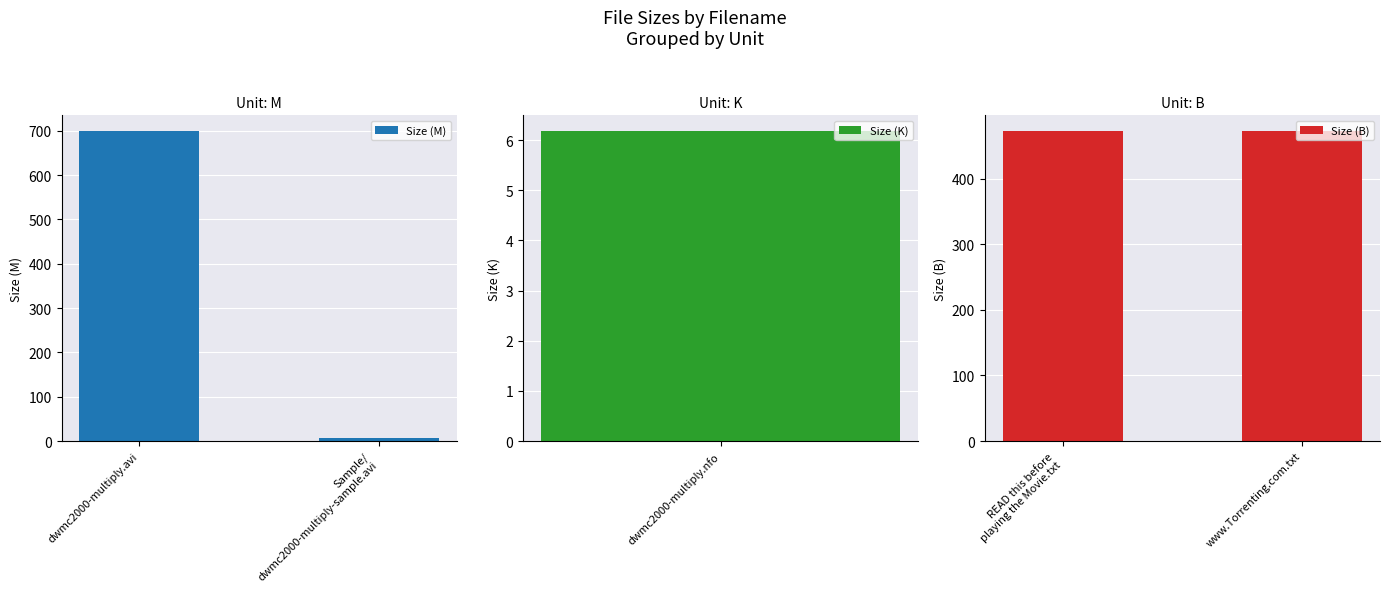

What is the sum of the Size (M) values at Sample/
dwmc2000-multiply-sample.avi and dwmc2000-multiply.avi?

707.7